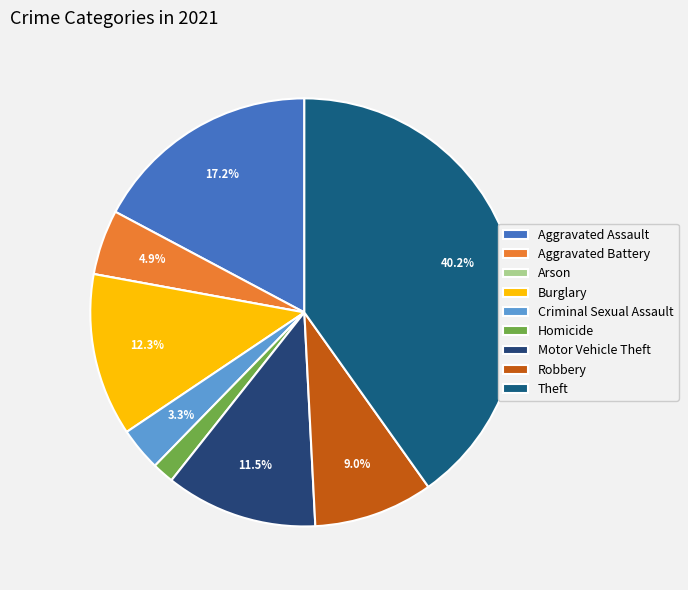

Count the number of slices in the pie.

9